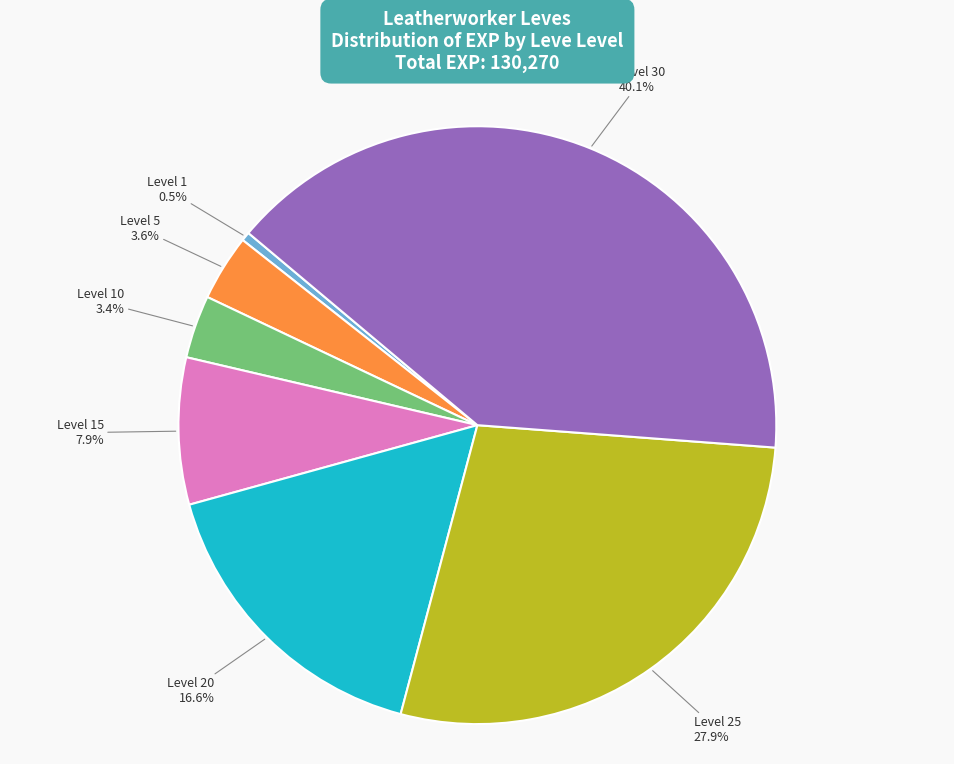

Which slice is the smallest?

Level 1